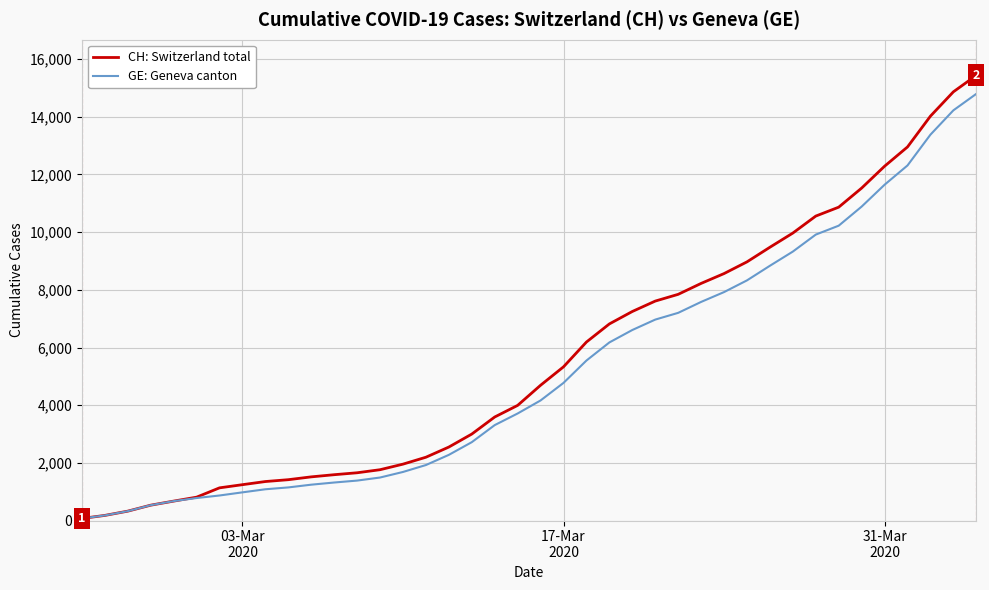

Which series has the largest range (max minus min)?

CH: Switzerland total